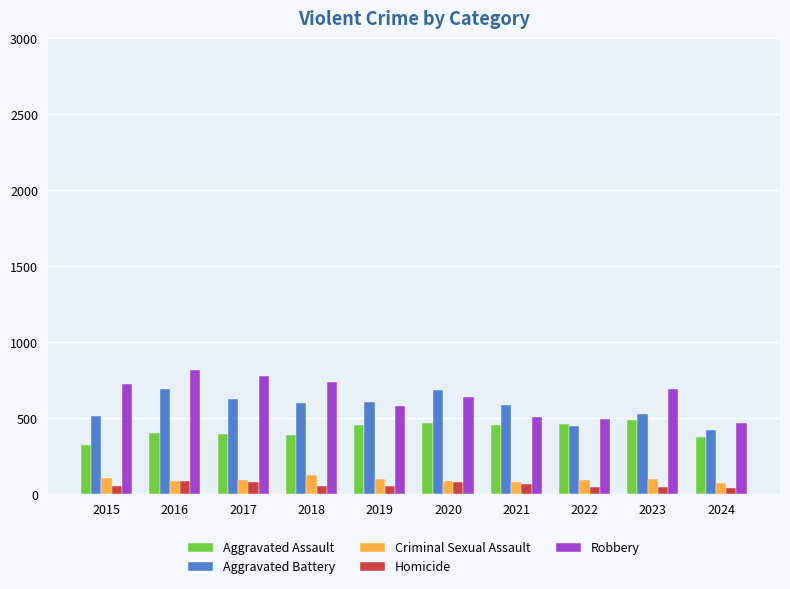

True or false: Criminal Sexual Assault has a value of 93 at 2022.

True